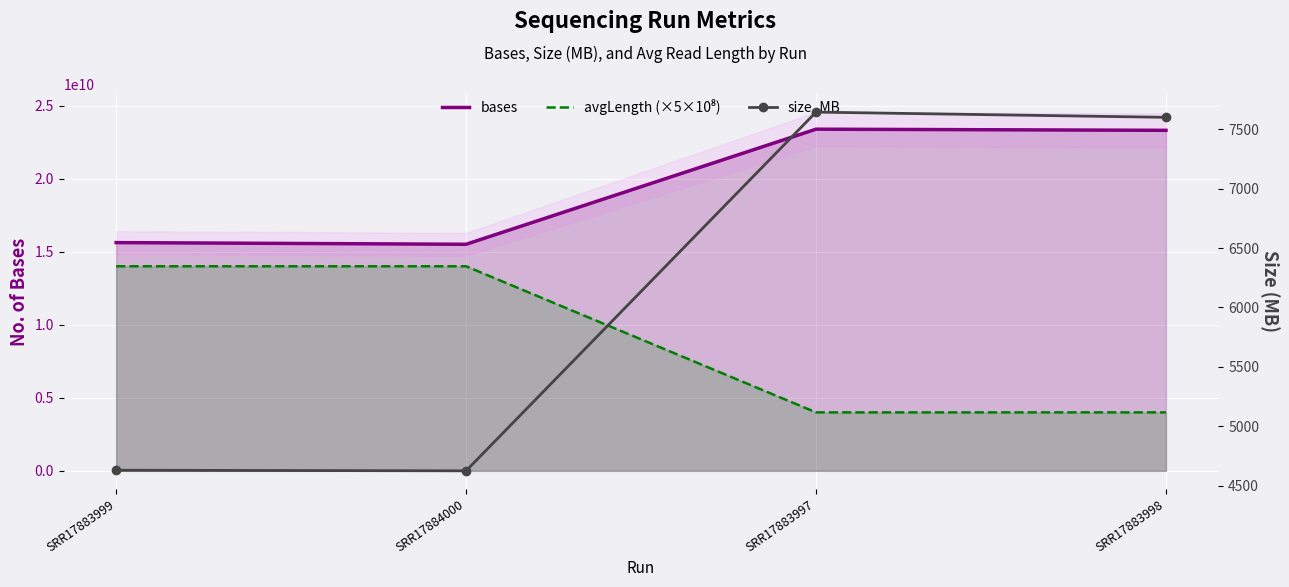

At which label is avgLength (×5×10⁸) closest to 9000000000?

SRR17883999